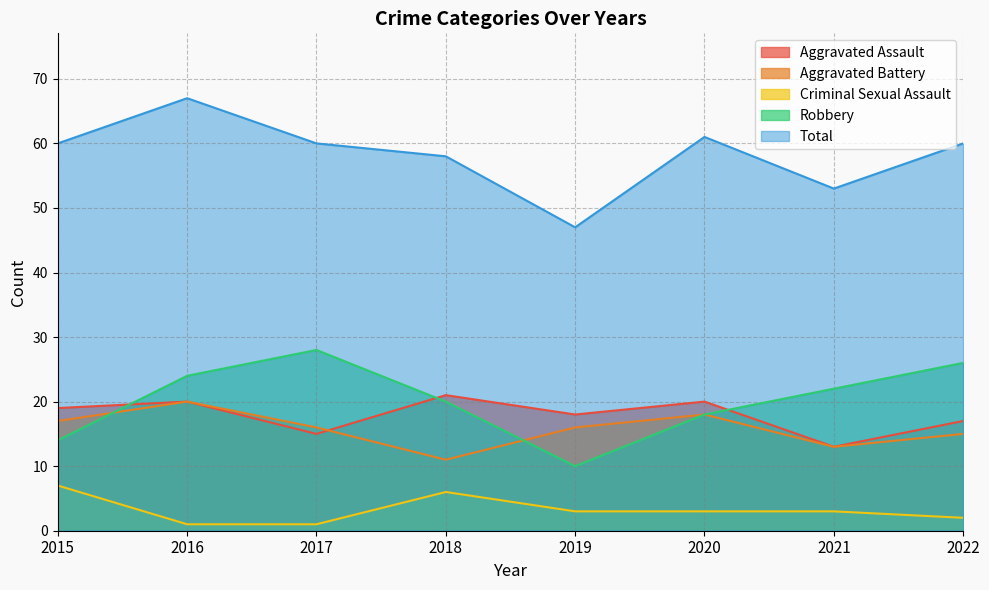

Where does the Aggravated Assault series first go above 19?

2016